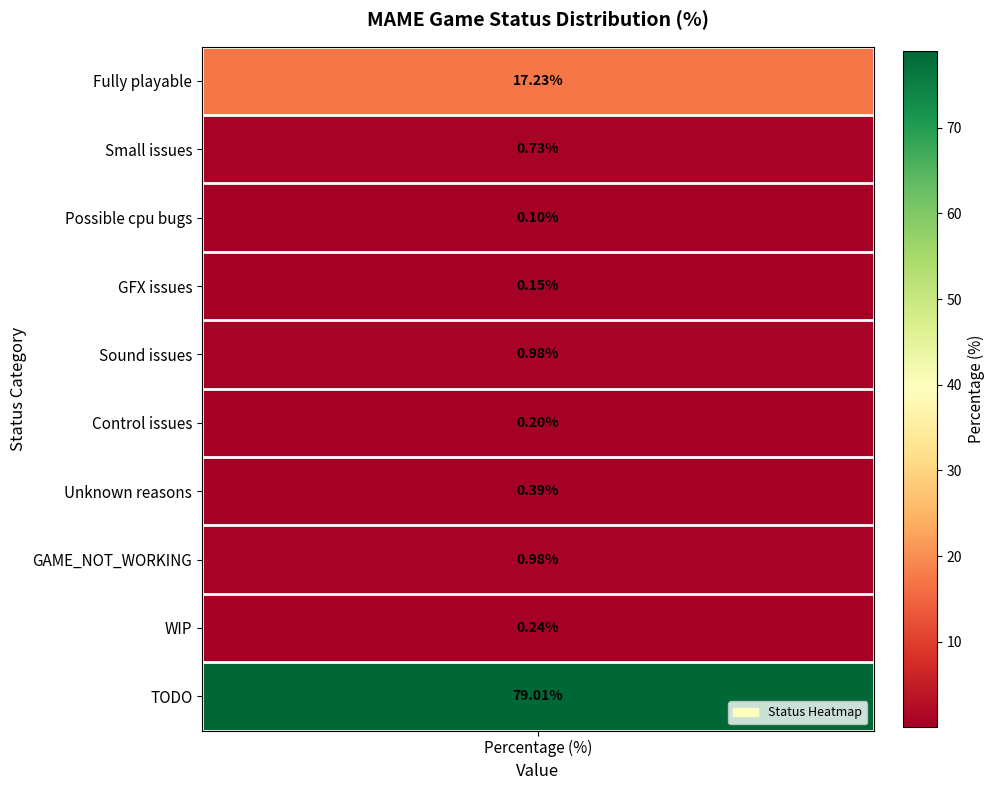

Reading left to right, list all the values displayed in this chart.

values=17.2	1=0.7	2=0.1	3=0.1	4=1.0	5=0.2	6=0.4	7=1.0	8=0.2	9=79.0